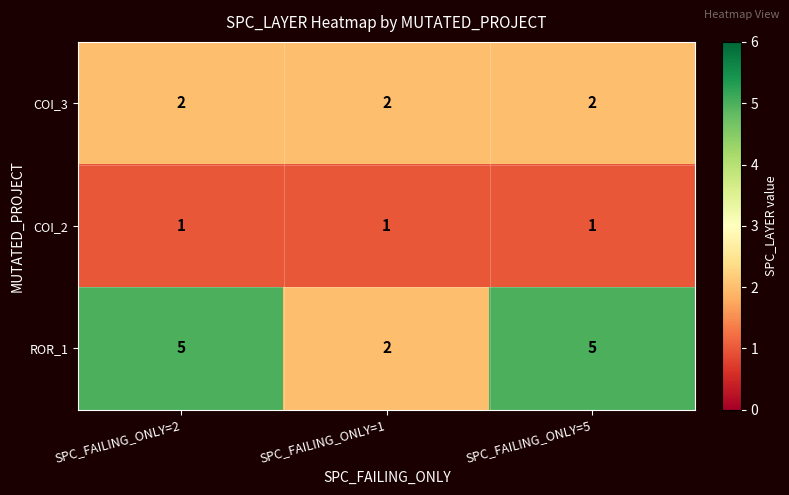

Rank the series at SPC_FAILING_ONLY=2 from highest to lowest value.

ROR_1, COI_3, COI_2